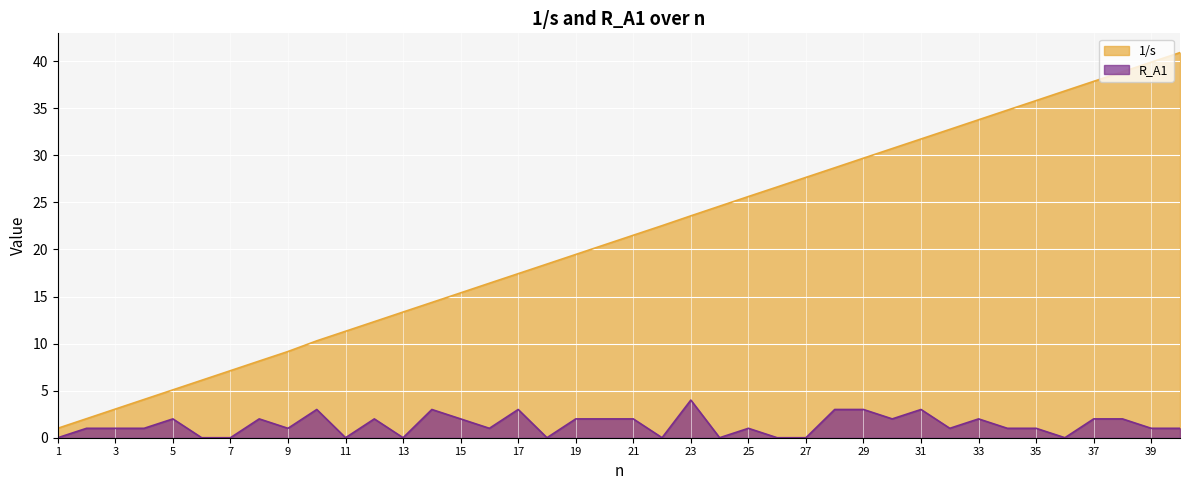

Count the number of data series in this chart.

2